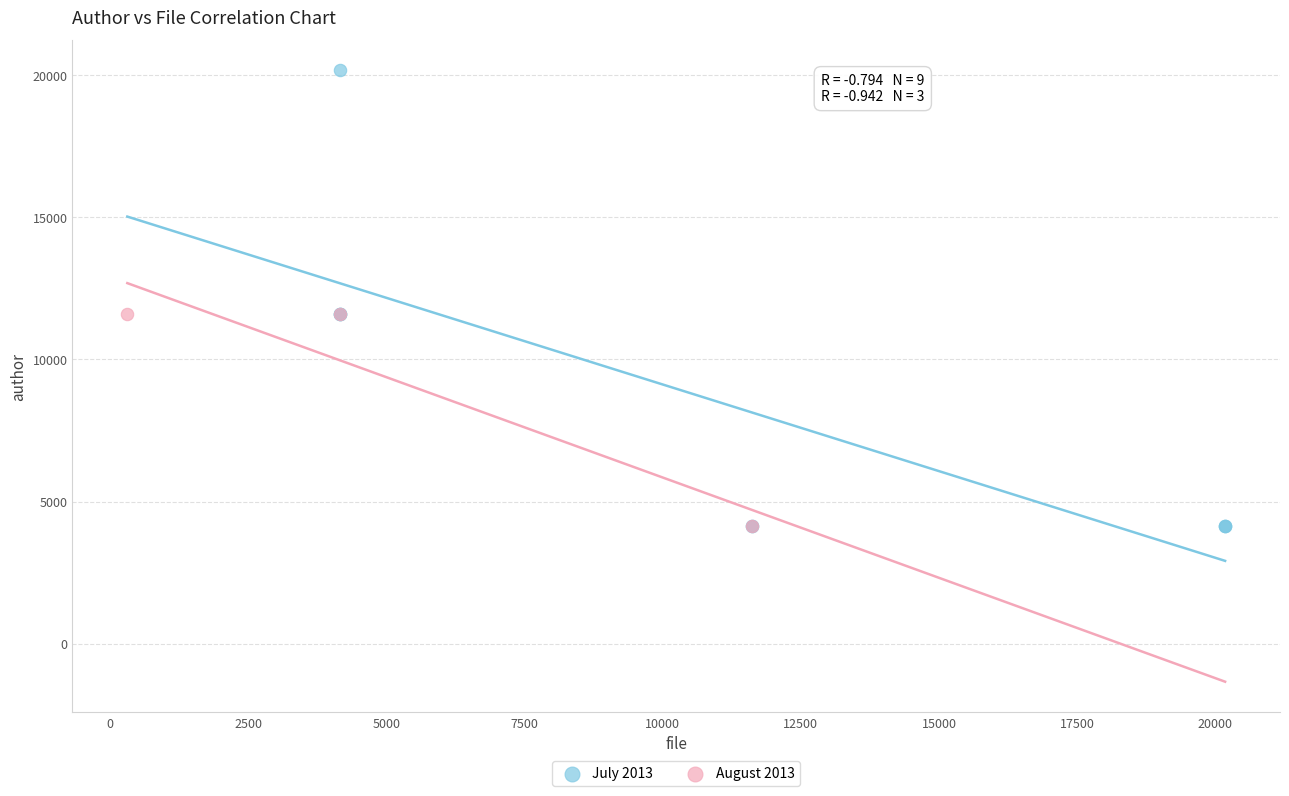

Which series has the largest Y range (max minus min)?

July 2013